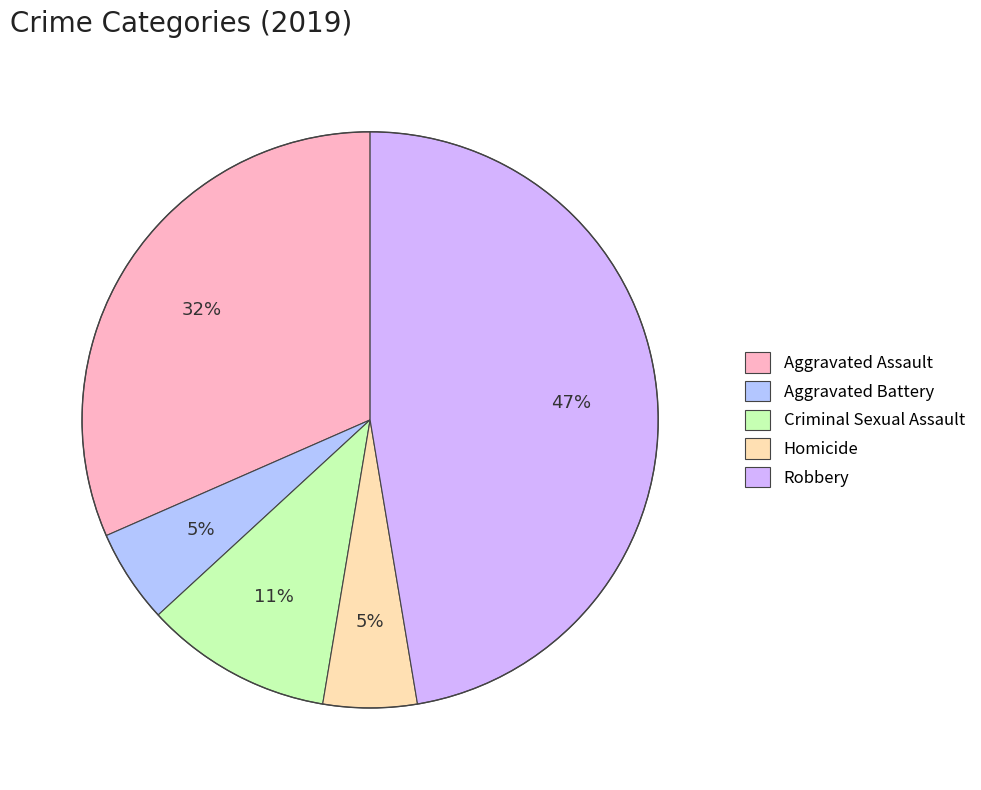

To the nearest percent, what is the difference between the largest and smallest slice percentages?

42%